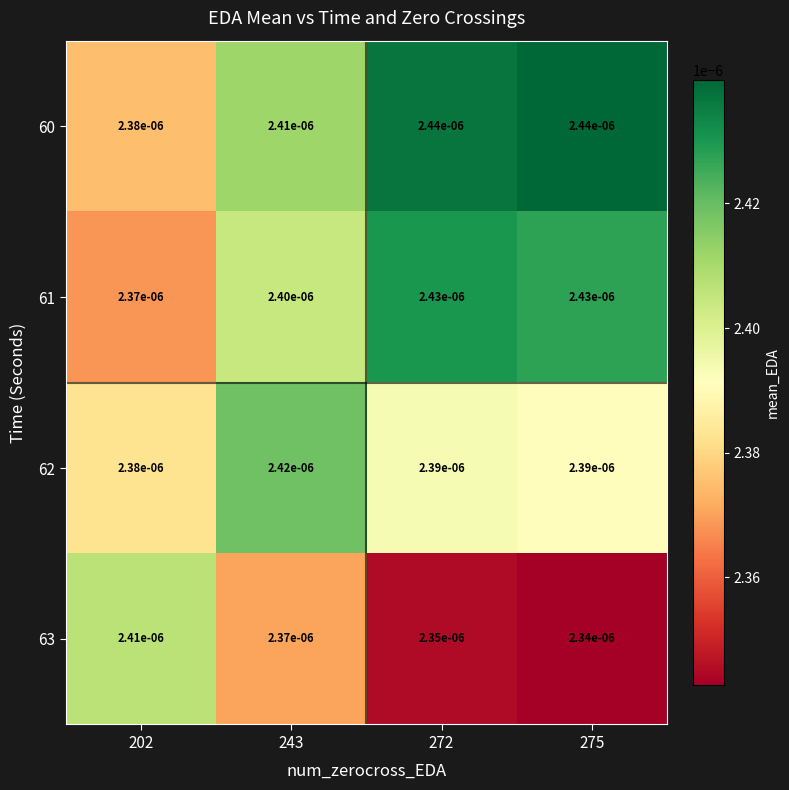

Is the value of 60 at 243 greater than the value of 61 at 275?

No